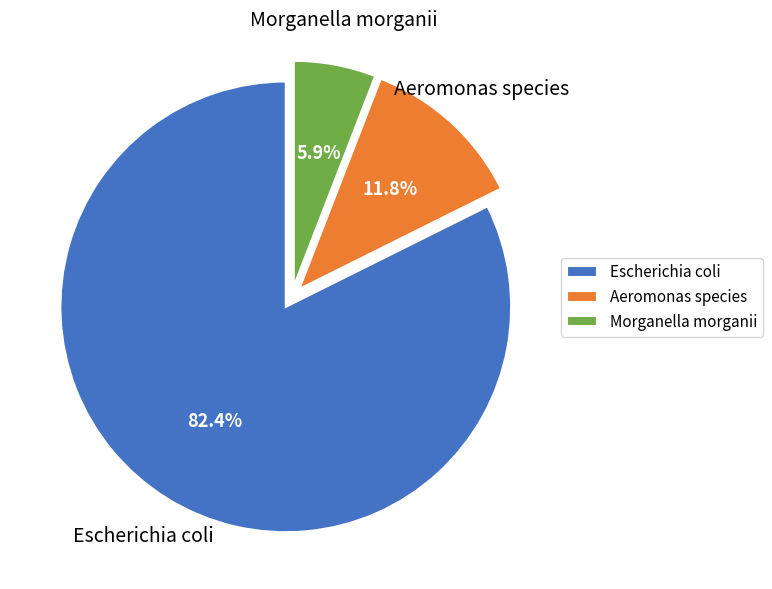

How many slices are in this pie chart?

3